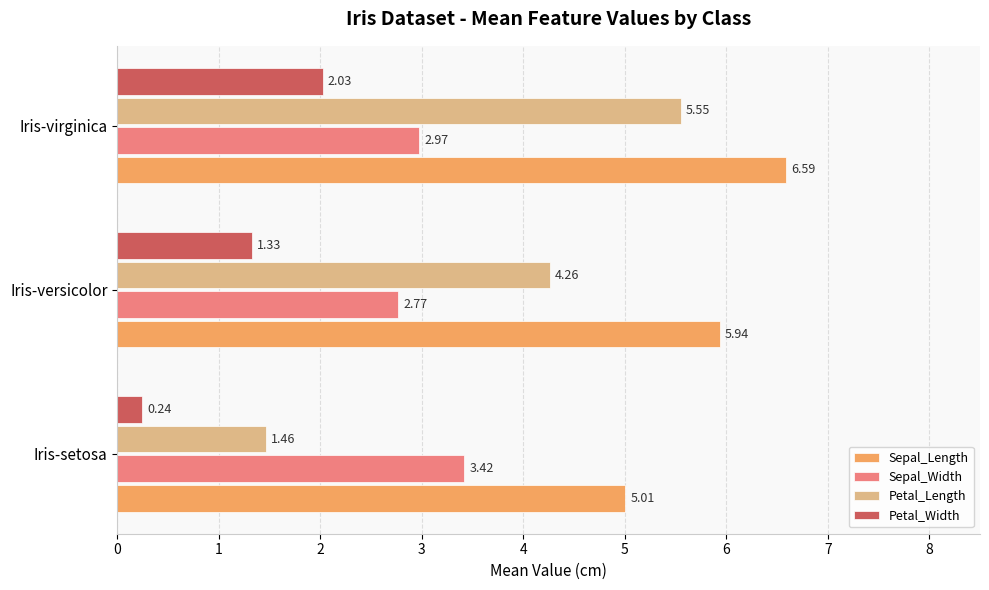

What is the difference between the highest and lowest values at Iris-virginica?

4.6